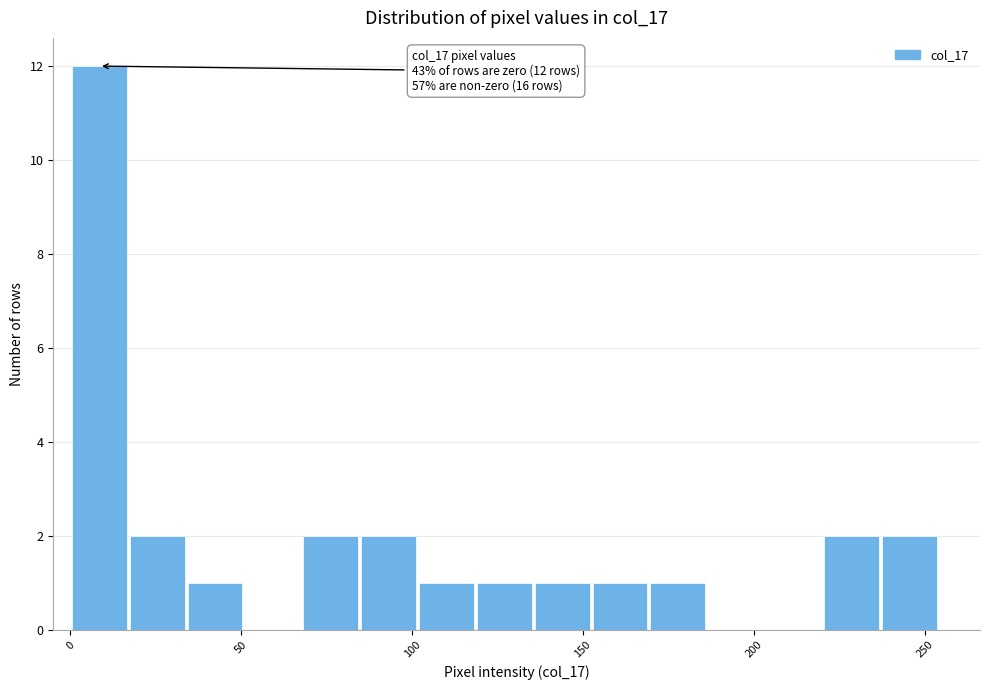

Read against the x-axis, roughly where is the centre of the tallest bar?

10